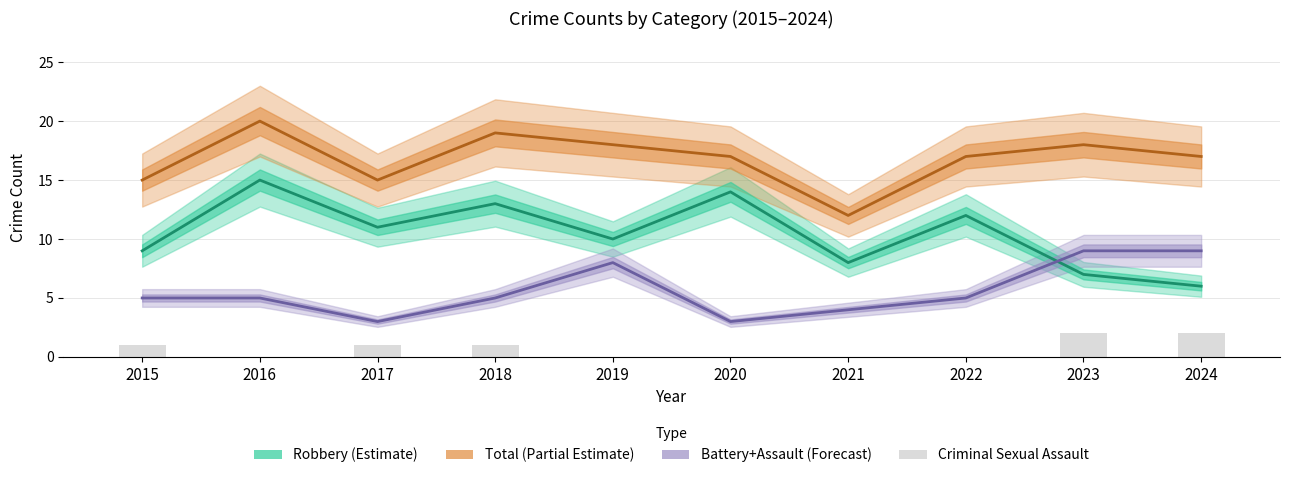

True or false: Criminal Sexual Assault has a value of 2 at 2023.

True